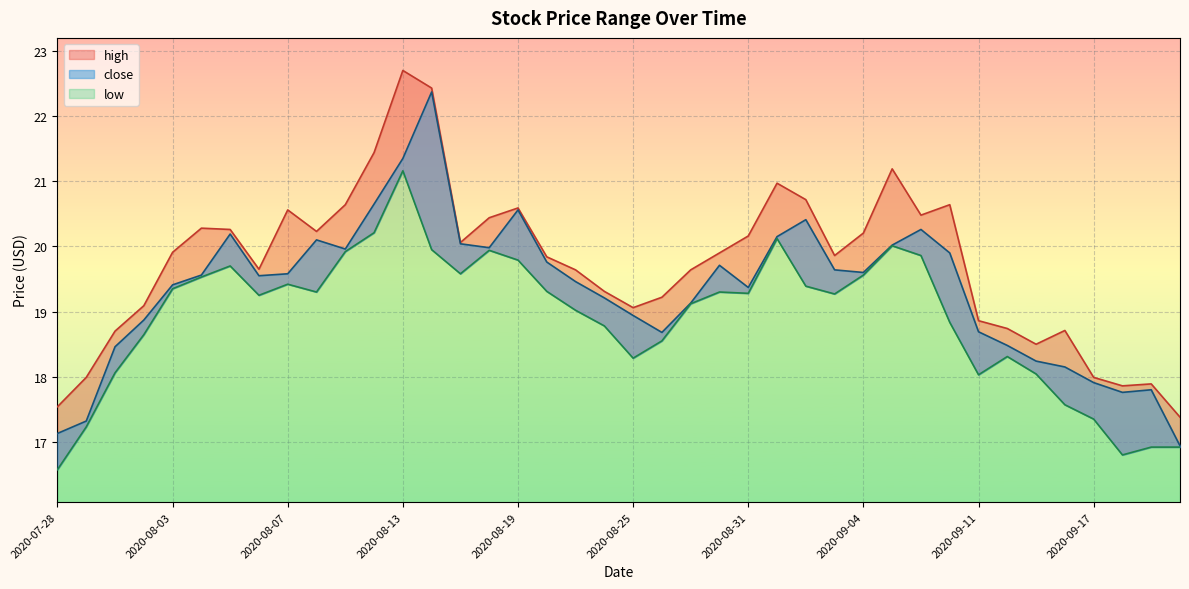

At which category does high reach its first local peak?

2020-08-04